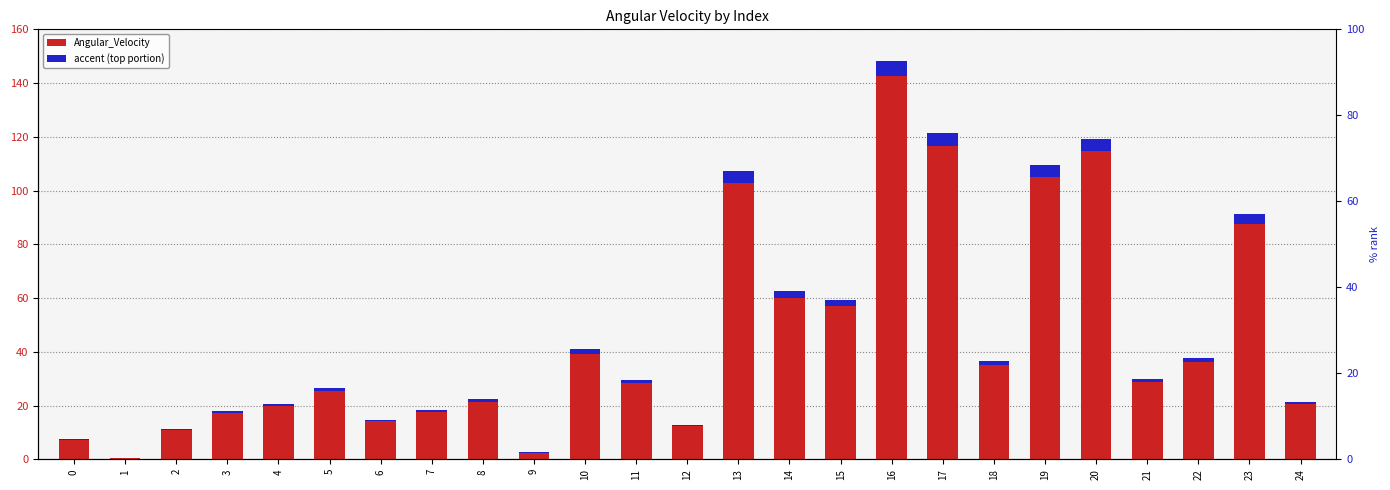

How many values exceed 29?

13